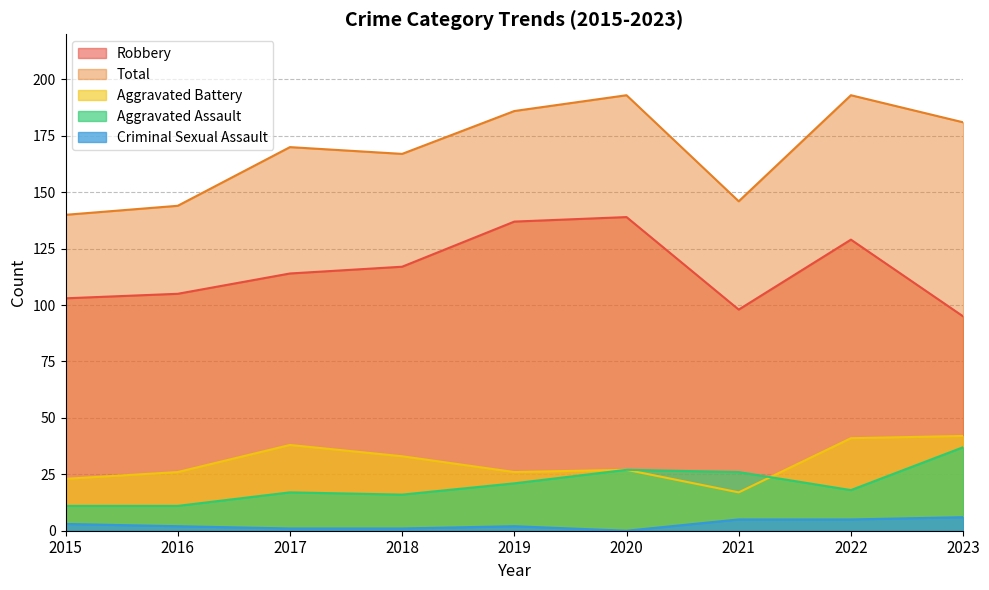

What is the difference between the Robbery values at 2023 and 2022?

34